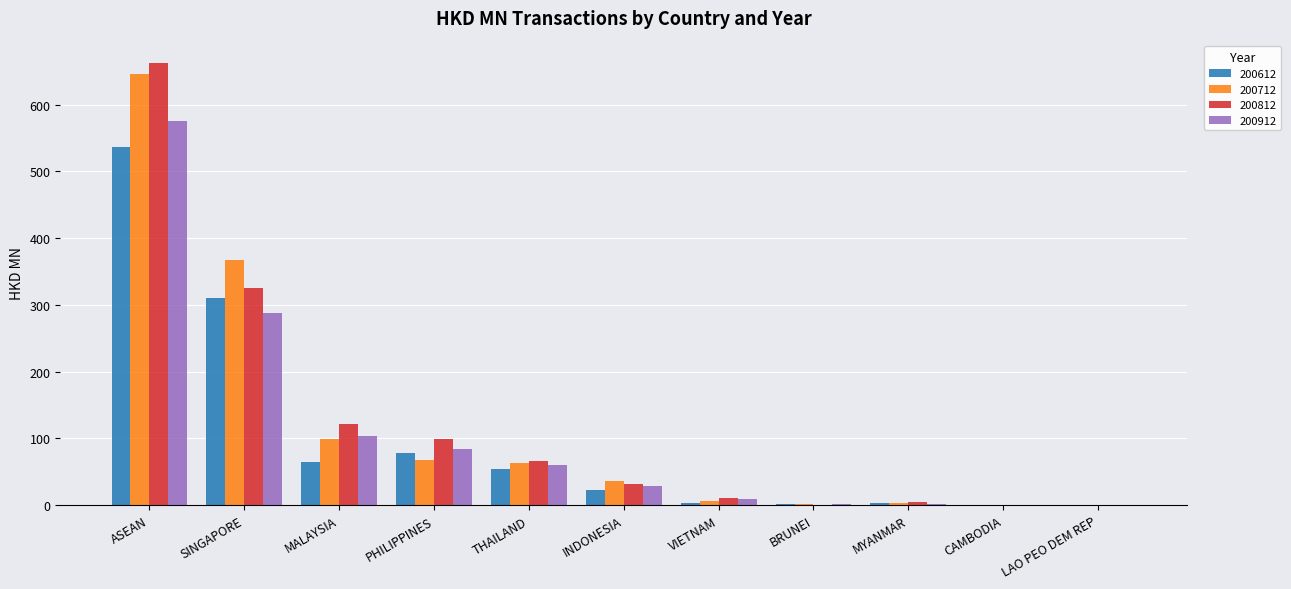

How many series are shown in this chart?

4